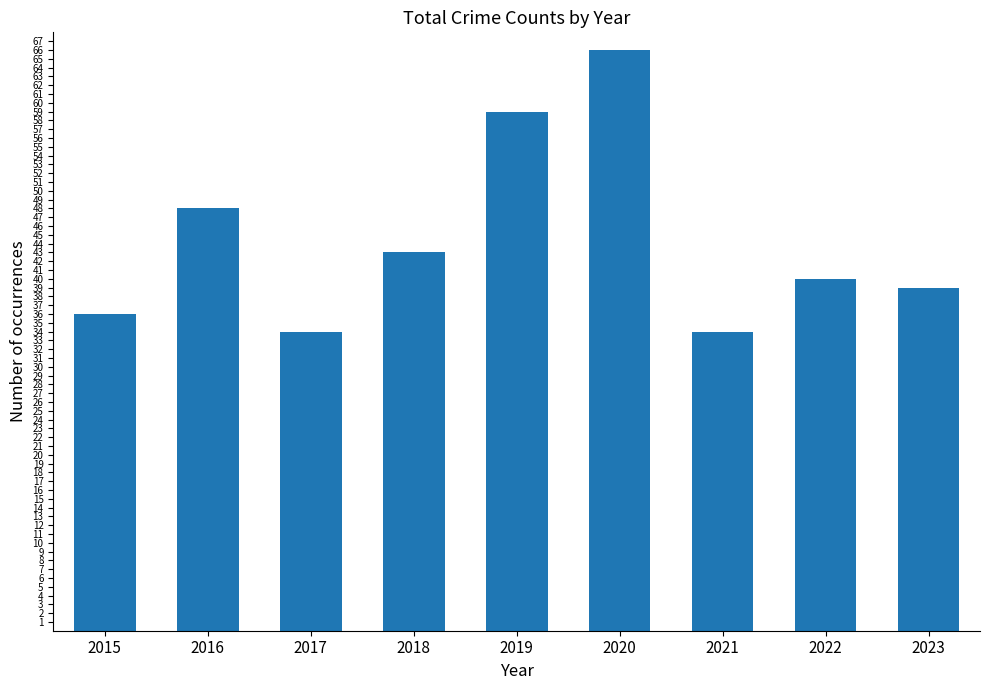

Which category has the highest value across all series?

2020